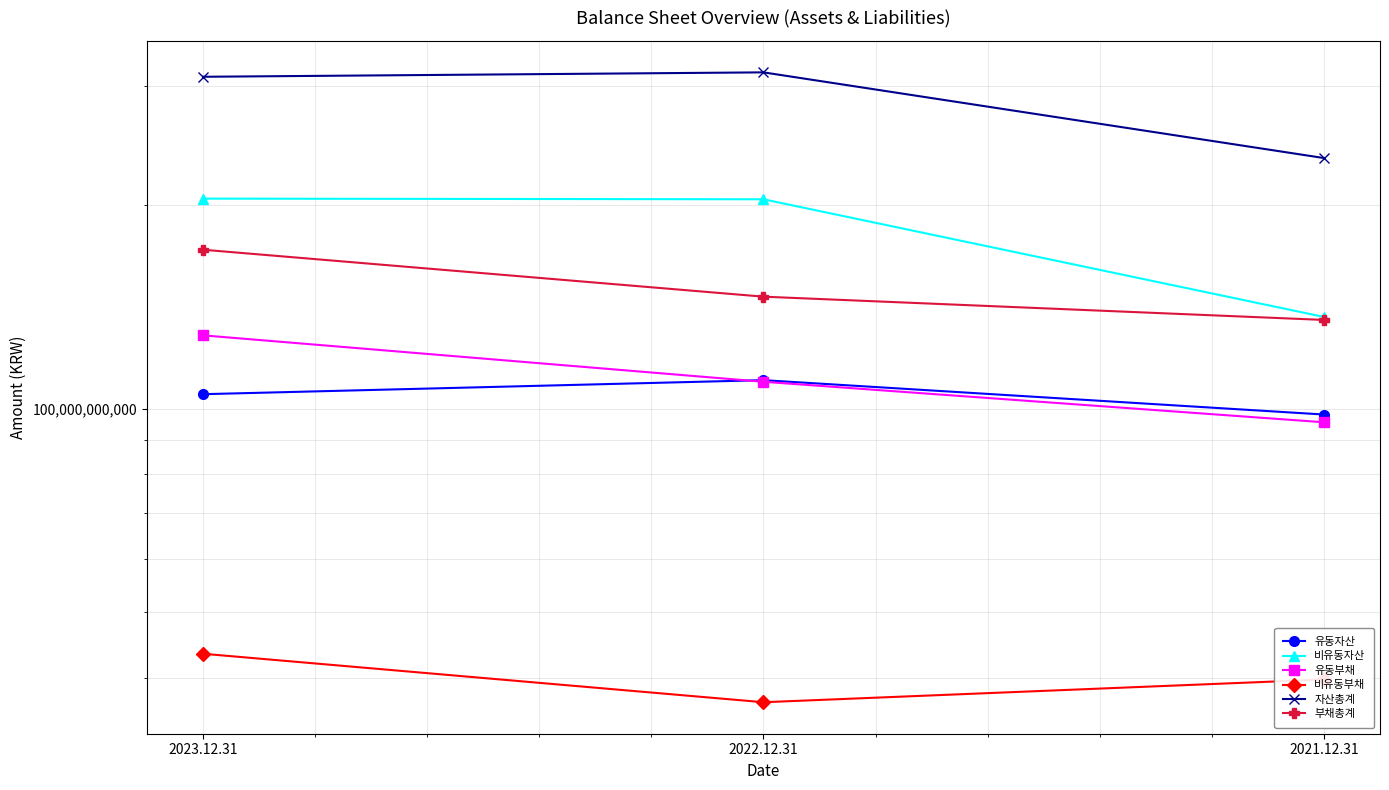

What is the highest value of the 비유동자산 series?

204390306920